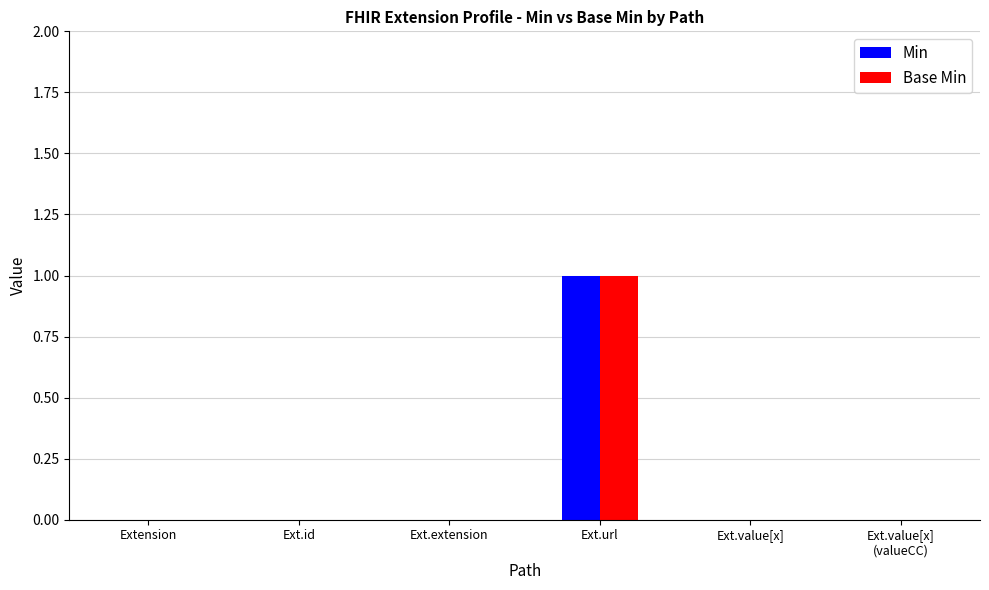

Which category has the highest value in the Base Min series?

Ext.url